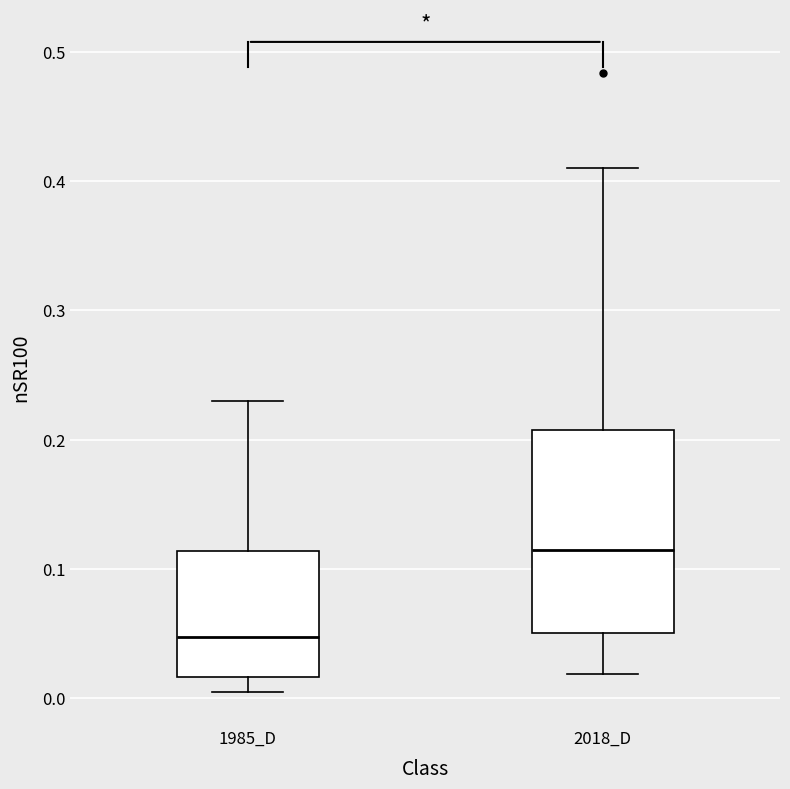

Which box has the lowest median line?

1985_D